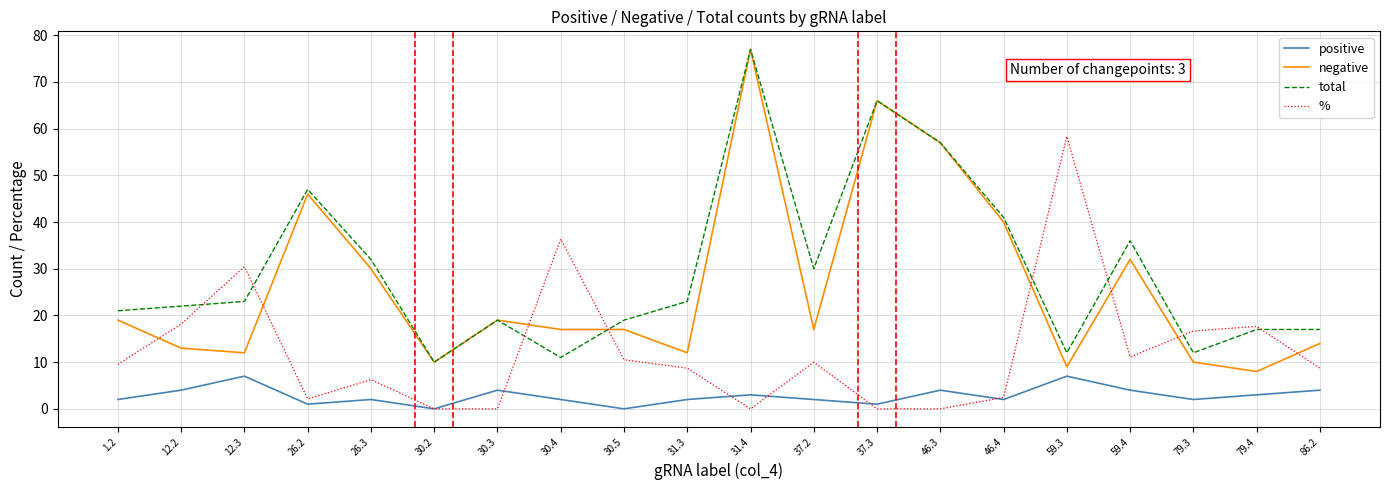

At which label is % closest to 29?

12.3